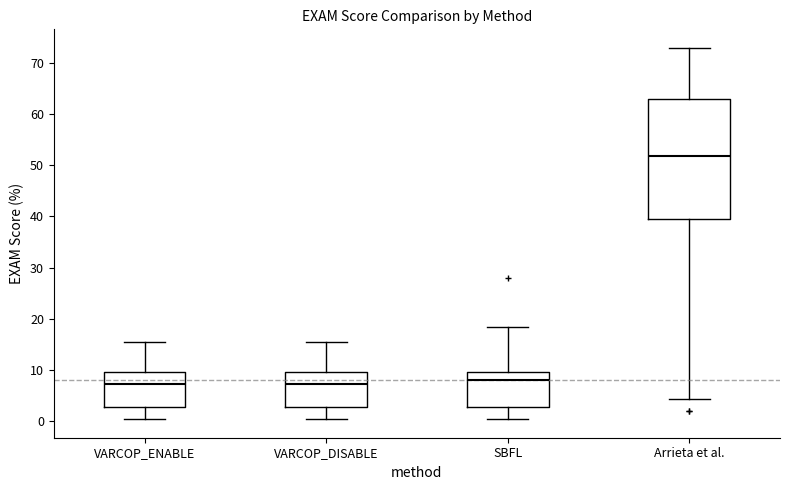

Where does the median line of the box for SBFL sit on the y-axis? The values are not printed on the chart, so give them approximately, as read against the axis.

8